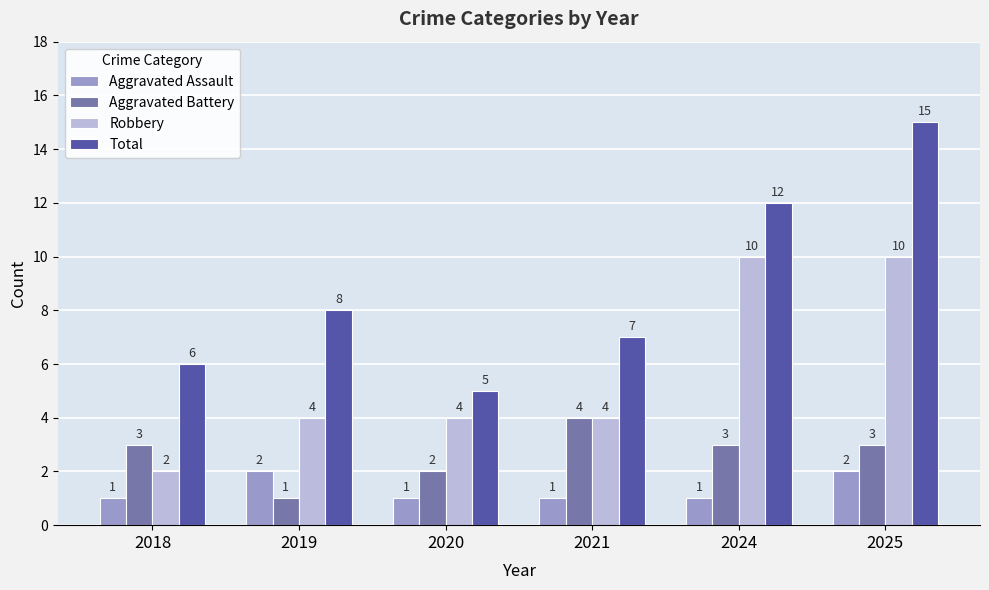

List the series in order of their overall mean, highest first.

Total, Robbery, Aggravated Battery, Aggravated Assault